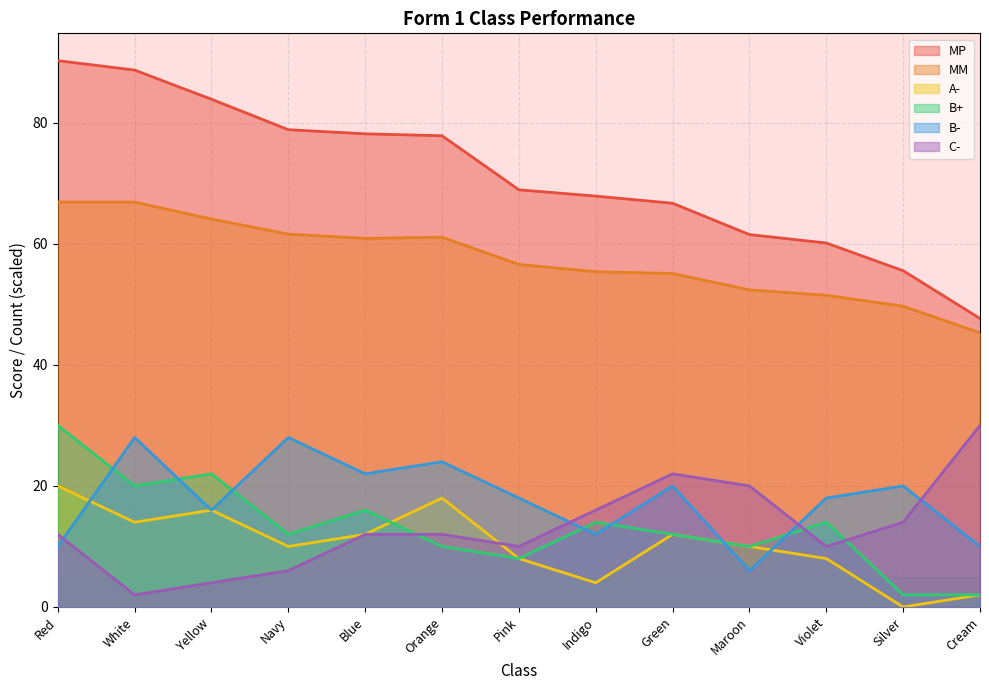

What position from the left is Violet?

11